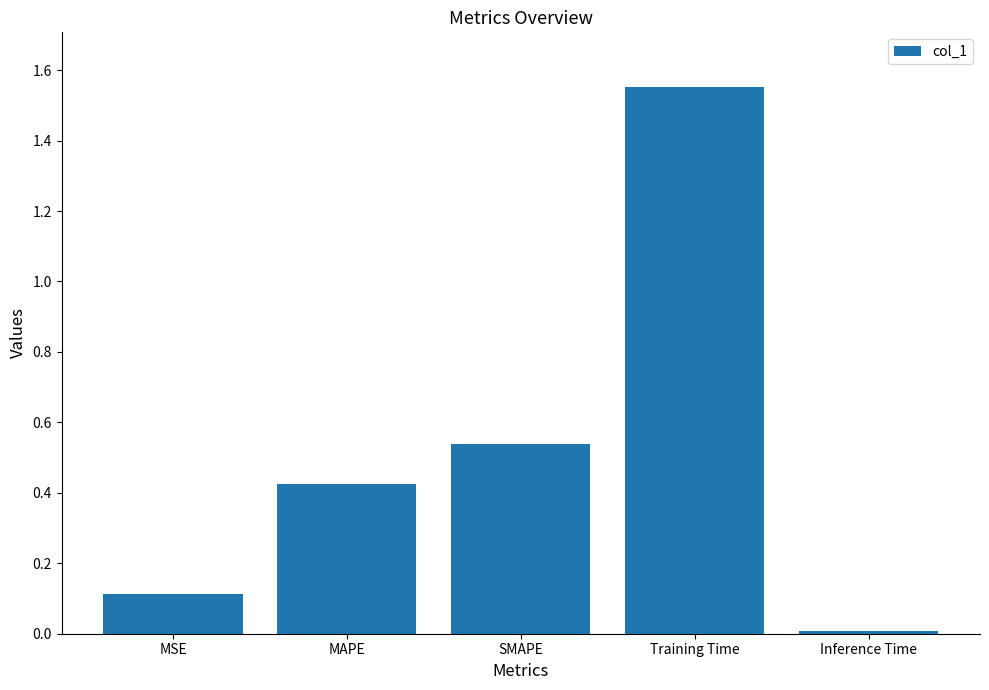

What is the change in value from MSE to Inference Time?

-0.1